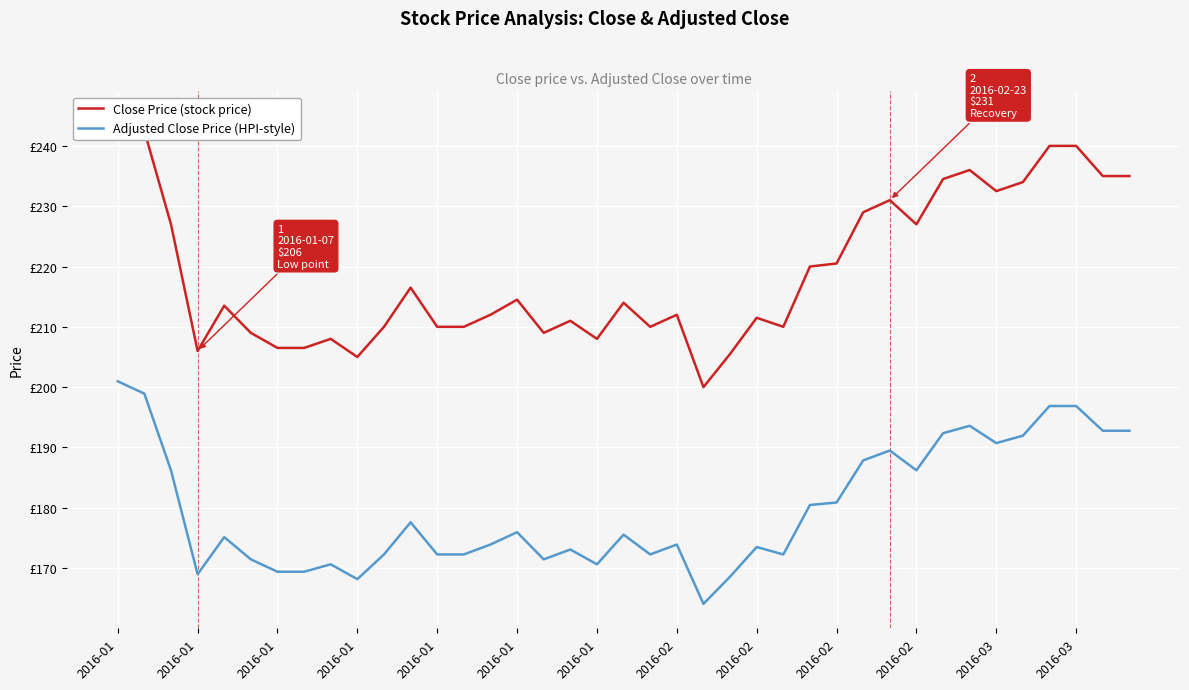

What are all the series names shown in the legend?

Close Price (stock price), Adjusted Close Price (HPI-style)